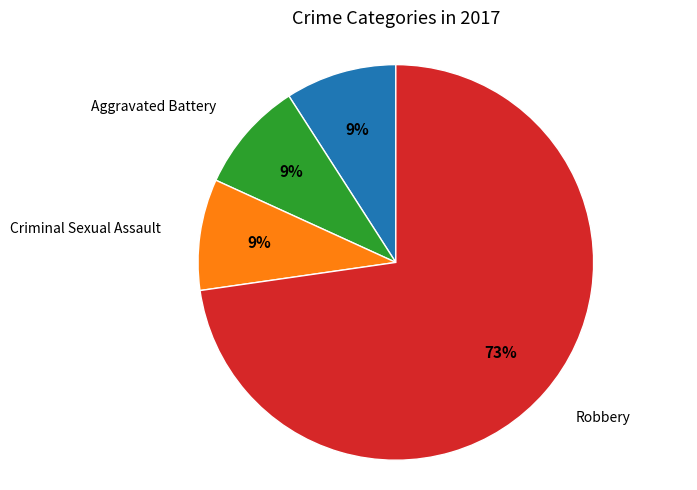

Between Robbery and Aggravated Battery, which is larger?

Robbery